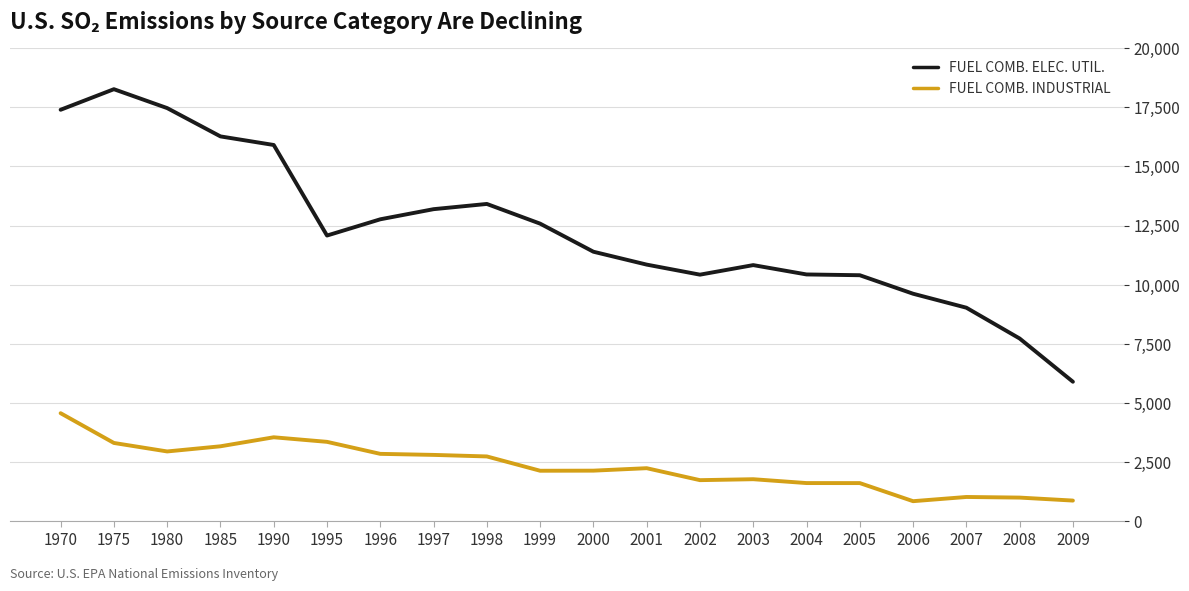

Rank the series by their maximum value, from highest to lowest.

FUEL COMB. ELEC. UTIL., FUEL COMB. INDUSTRIAL